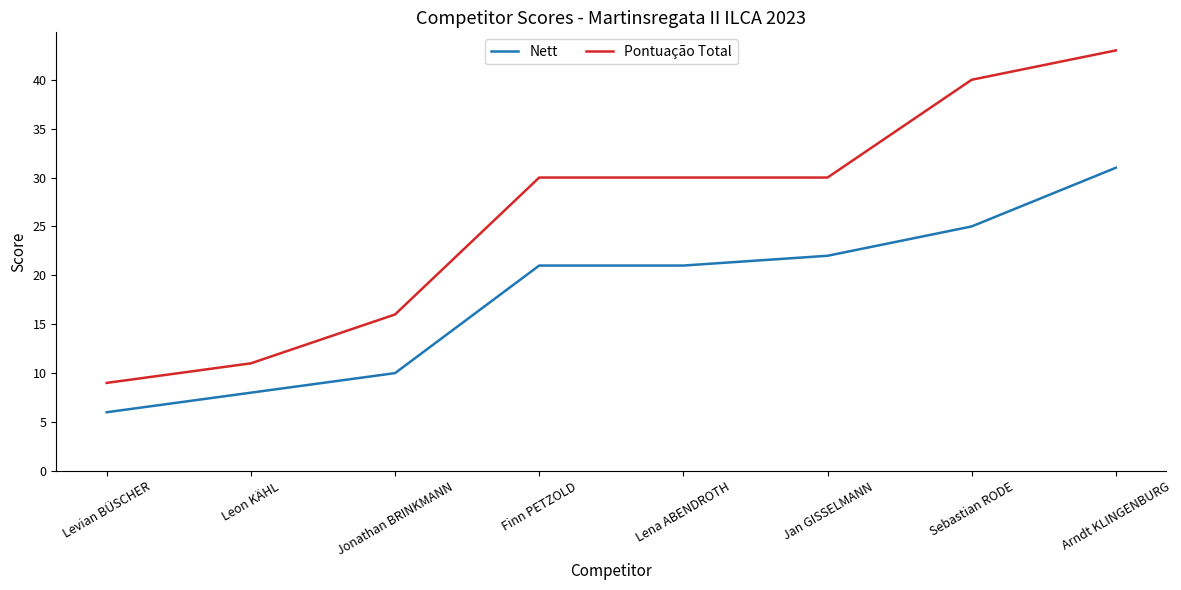

Which label corresponds to the smallest value in the chart?

Levian BÜSCHER